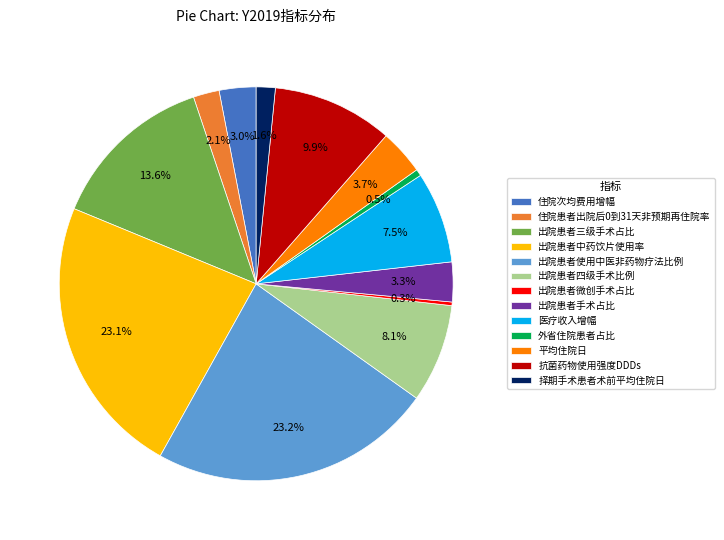

What percentage is NOT represented by 出院患者手术占比?

96.7%